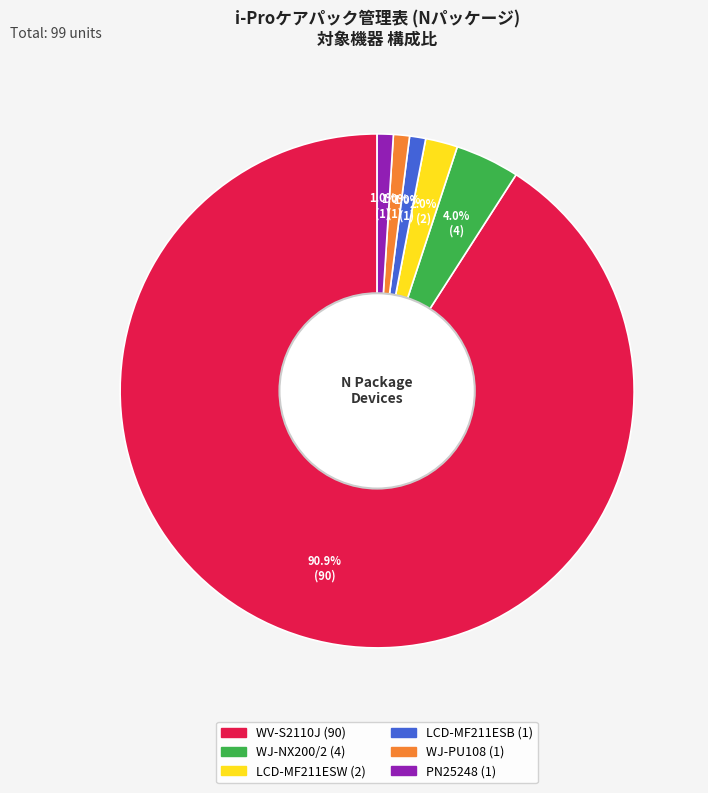

How many segments does this pie chart have?

6